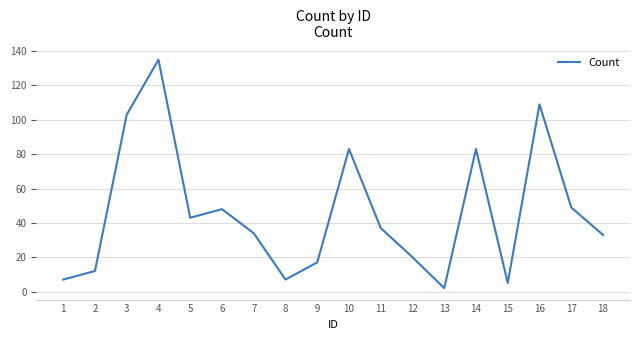

The value at 18 is 33. True or false?

True